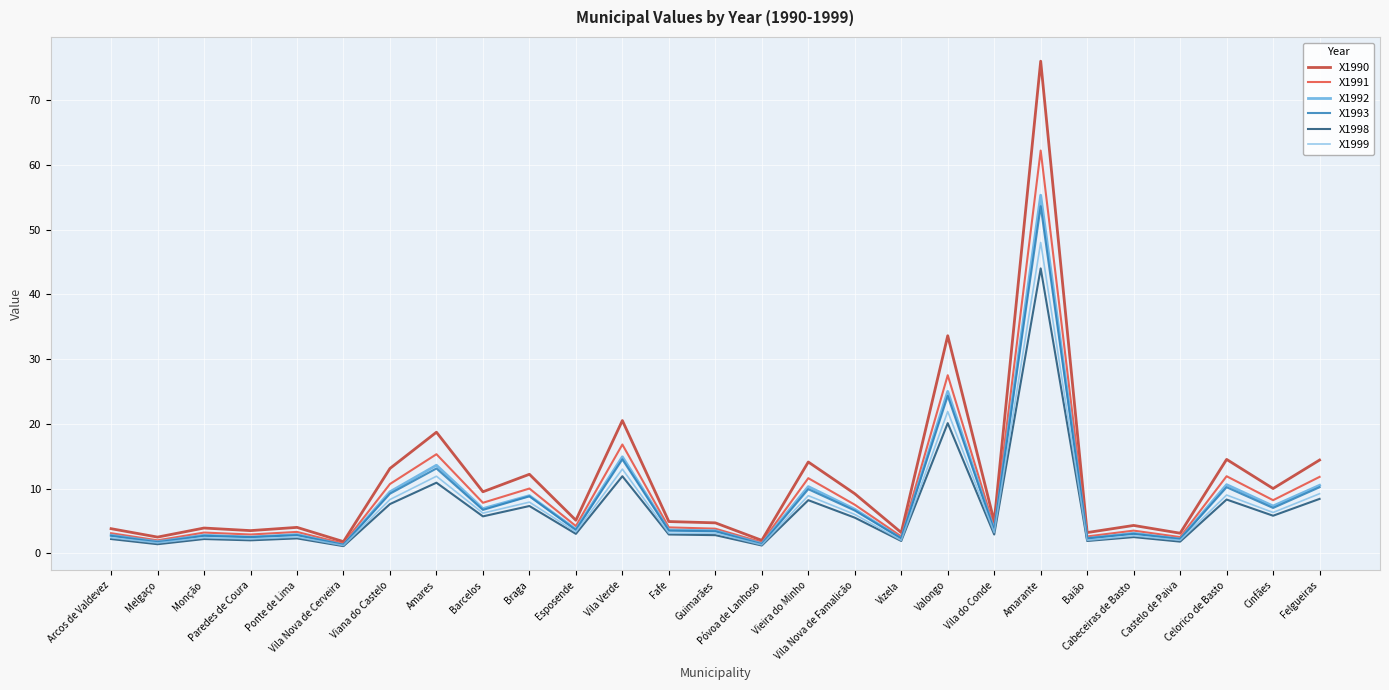

What is the maximum value for X1992?

55.3